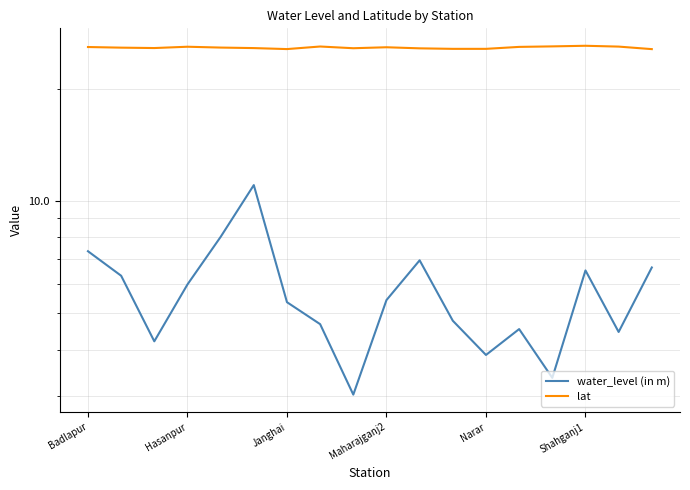

Is it true that water_level (in m) equals 8.2 at Hasanpur?

False